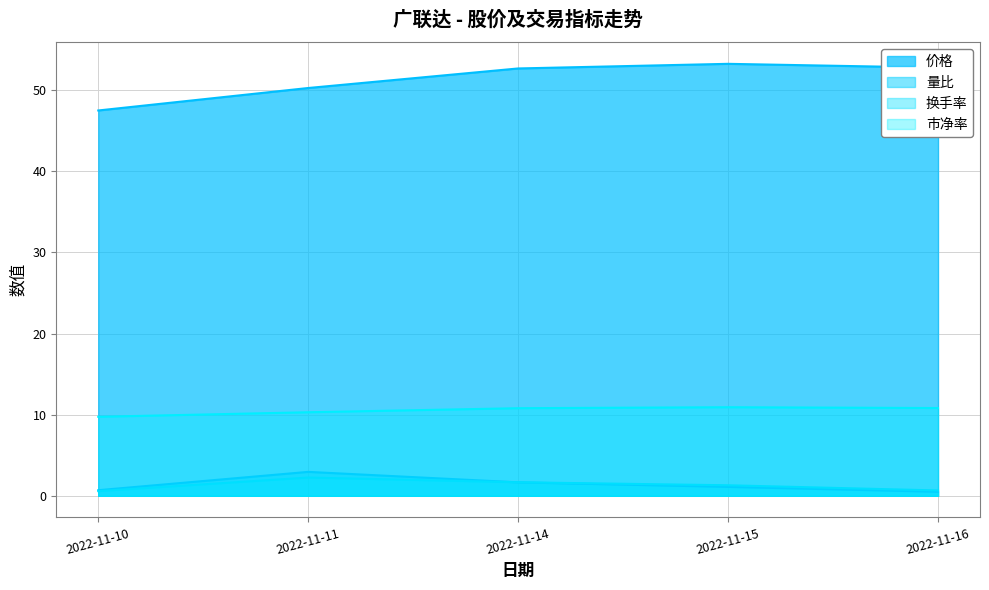

True or false: 换手率 and 价格 cross at least once.

False